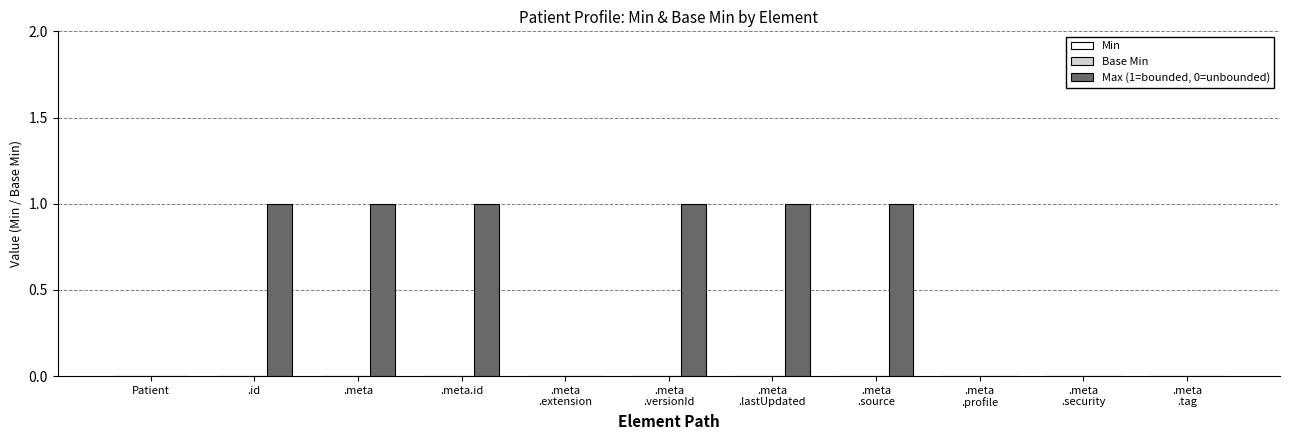

What is the sum of all values?

6